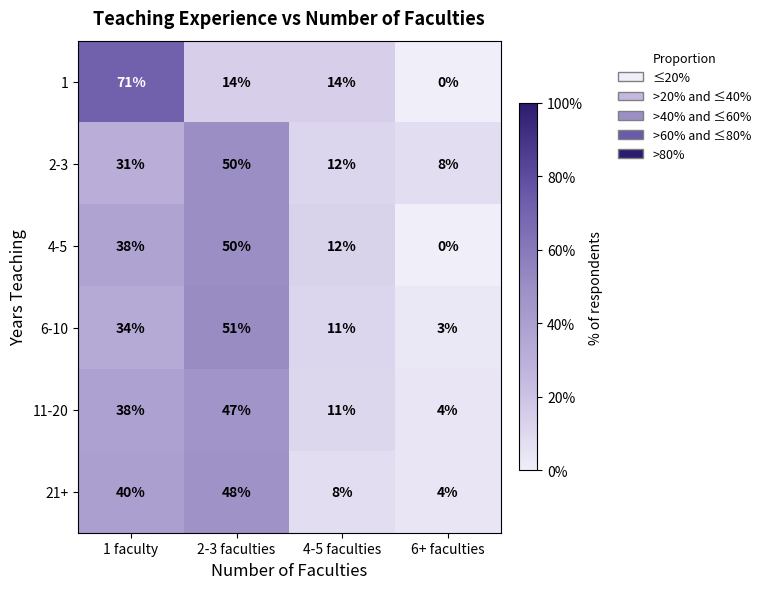

What is the difference between the second highest and second lowest values in the 4-5 series?

26